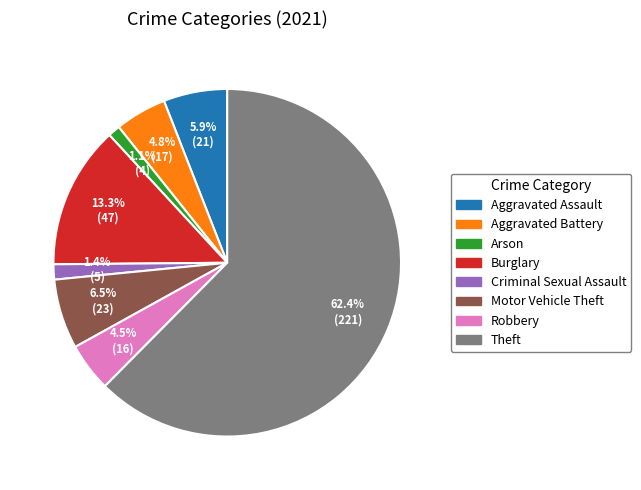

Between Theft and Aggravated Battery, which is larger?

Theft